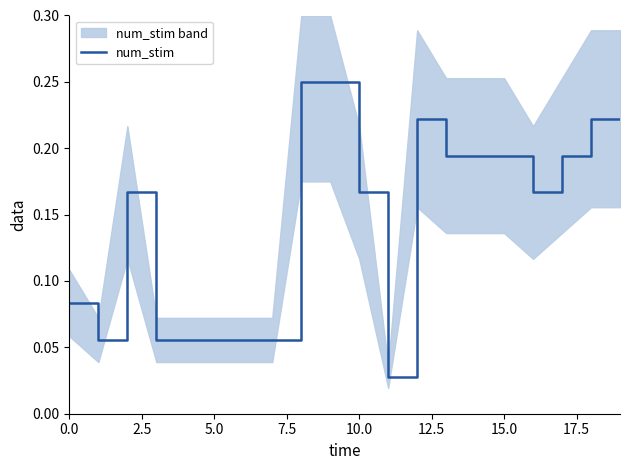

What is the difference between the second highest and second lowest values?

0.2